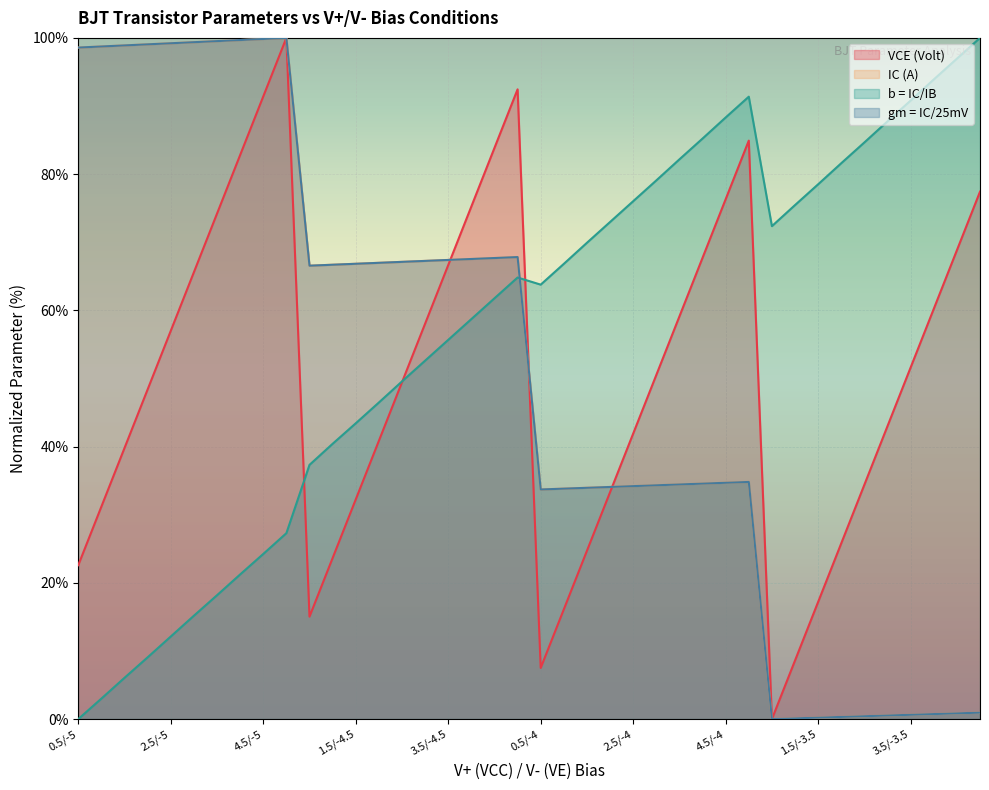

What is the difference between the second highest and minimum values in the IC (A) series?

99.8